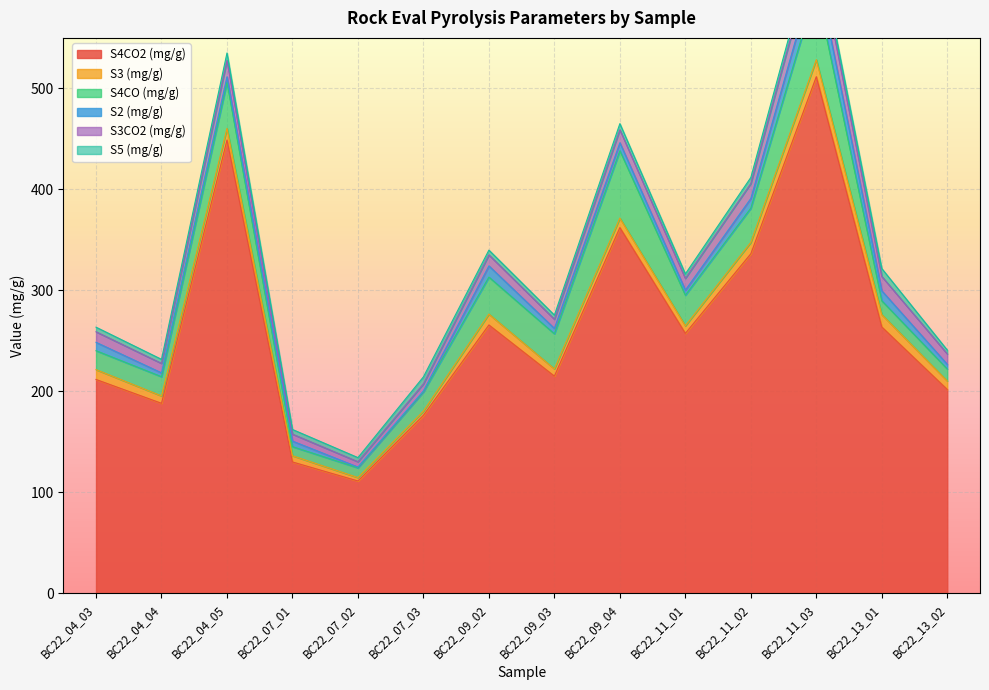

The S4CO2 (mg/g) series shows 546.0 at BC22_11_02. True or false?

False